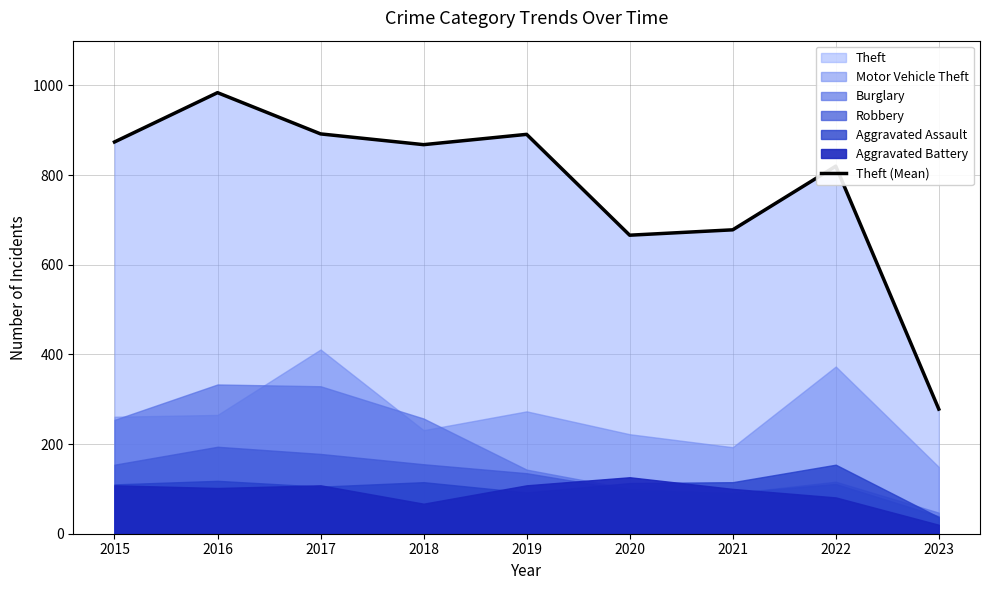

At which category does the chart reach its peak across all series?

2016